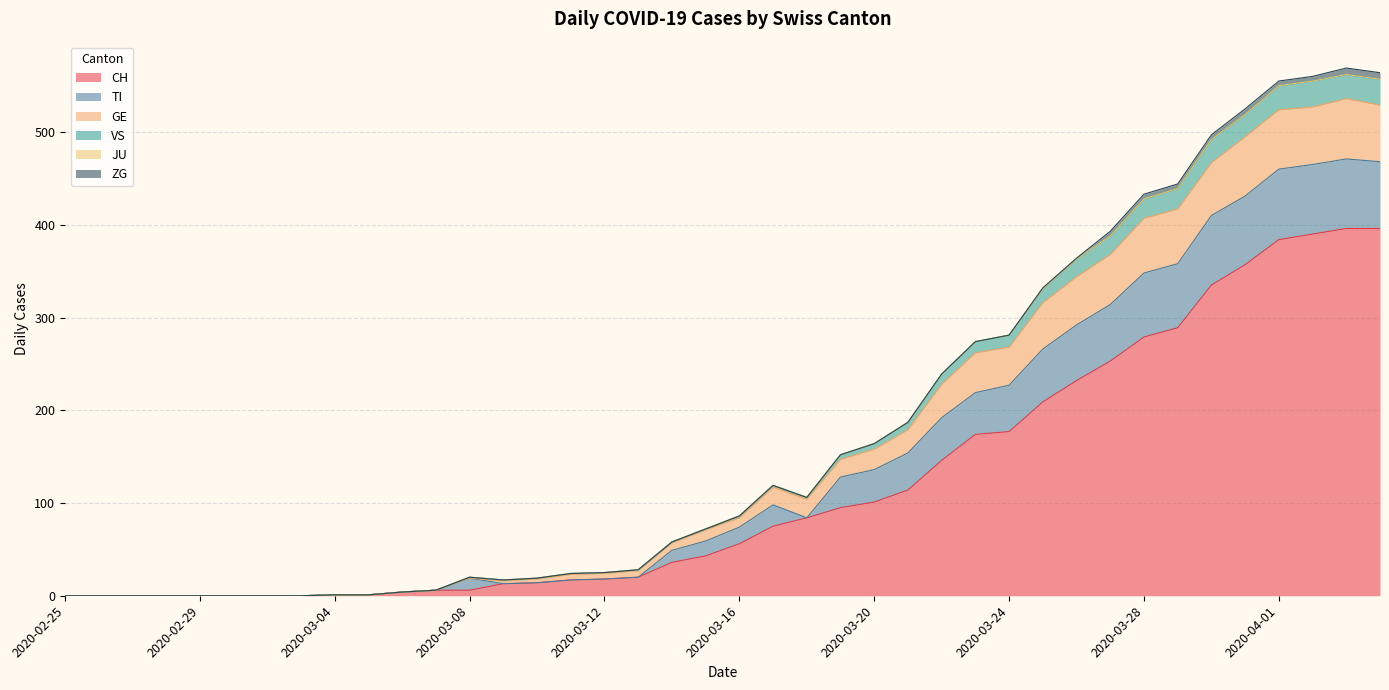

True or false: GE and VS intersect in this chart.

False